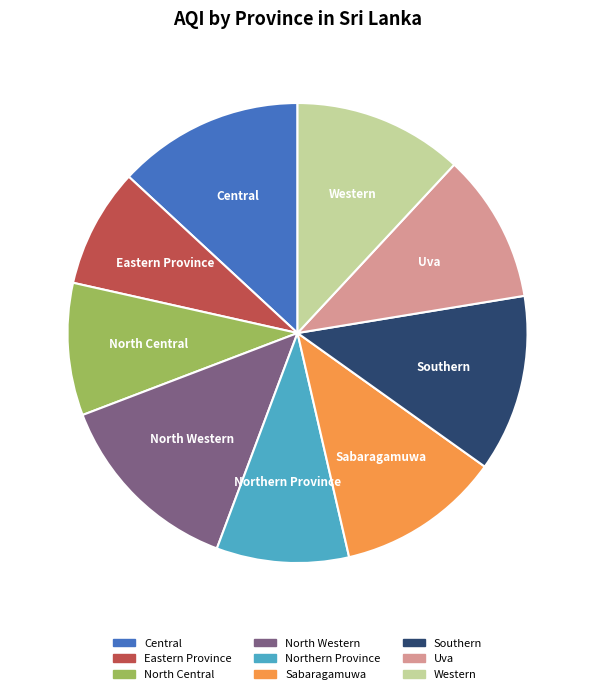

How many segments does this pie chart have?

9